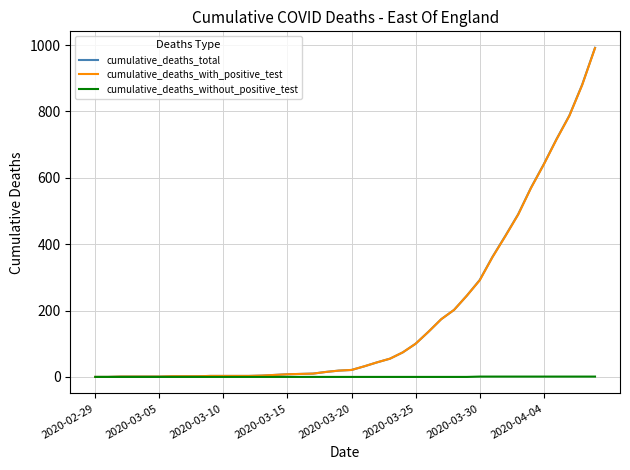

Which series has the largest range (max minus min)?

cumulative_deaths_total